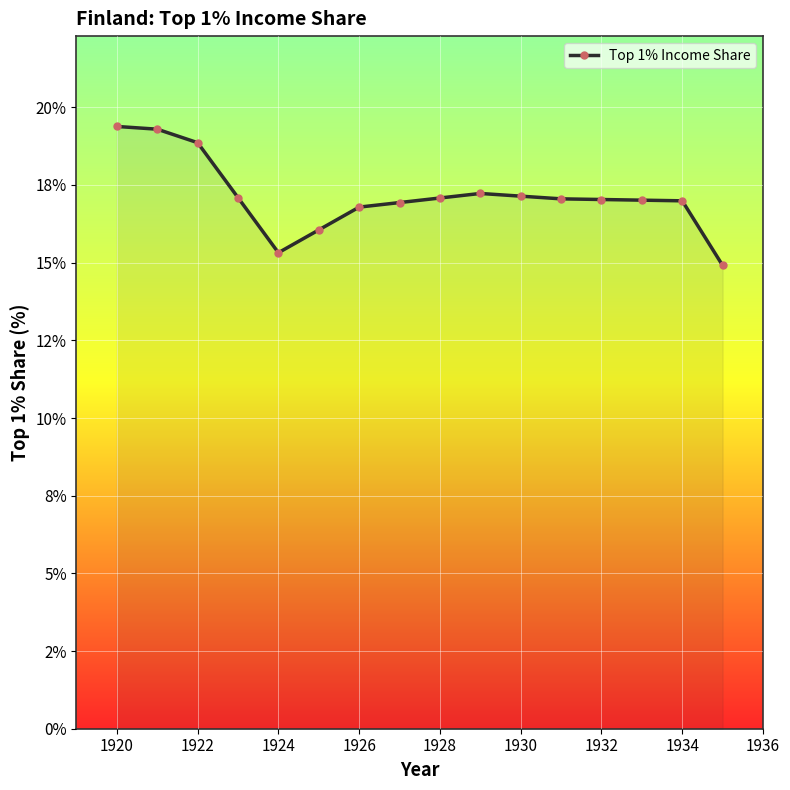

What is the sum of all values?

274.2